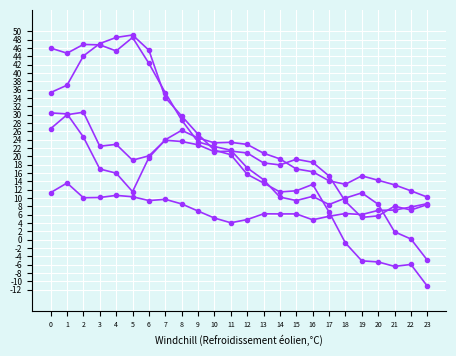

How many lines are shown in the chart?

5